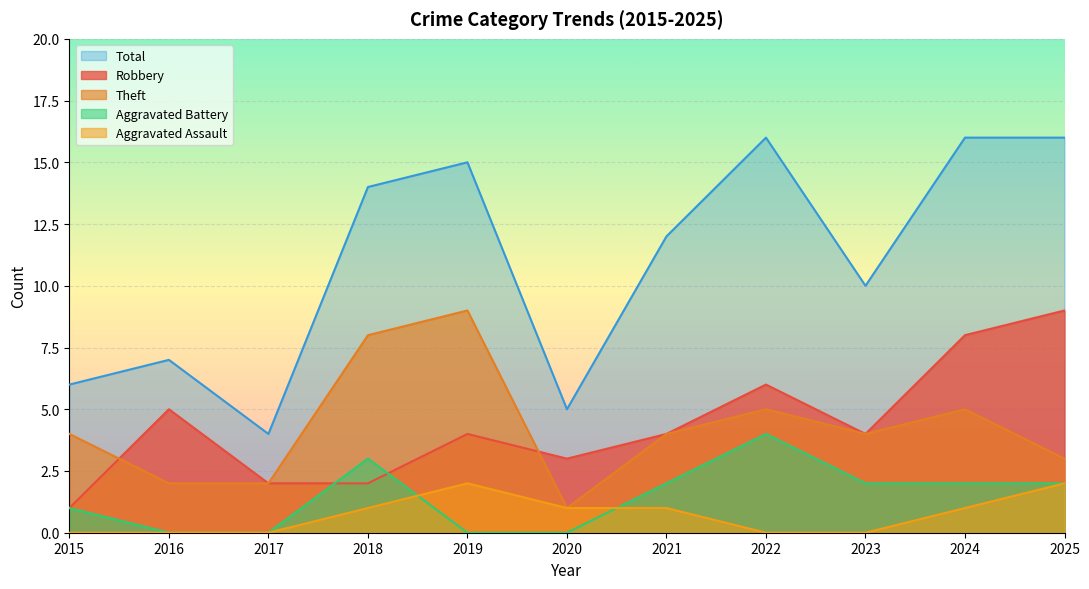

Which series changed the most between 2015 and 2018?

Total